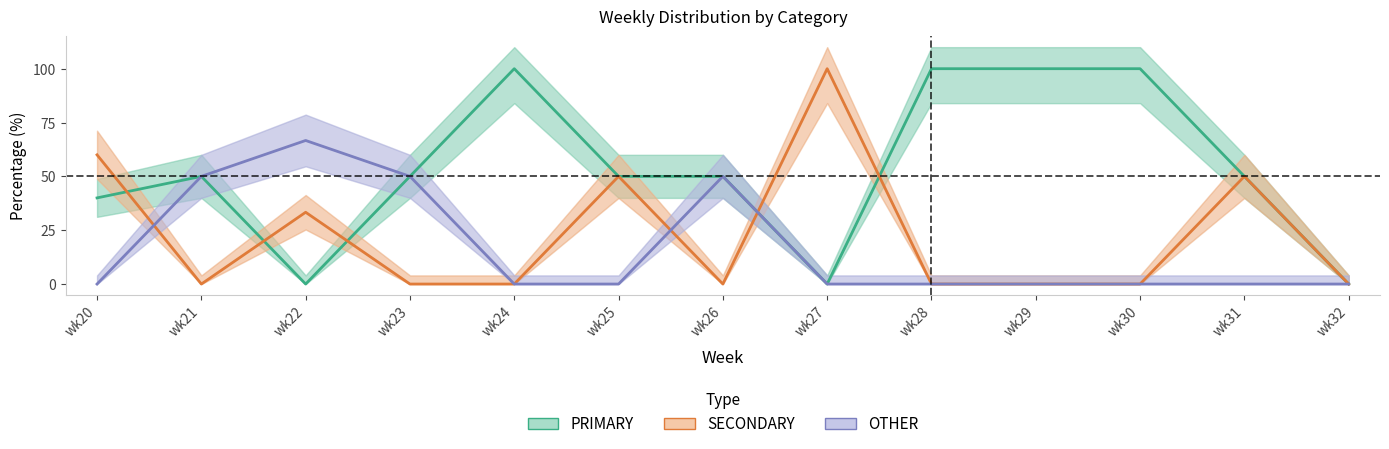

True or false: OTHER has more than 0 points higher than both neighbors.

True